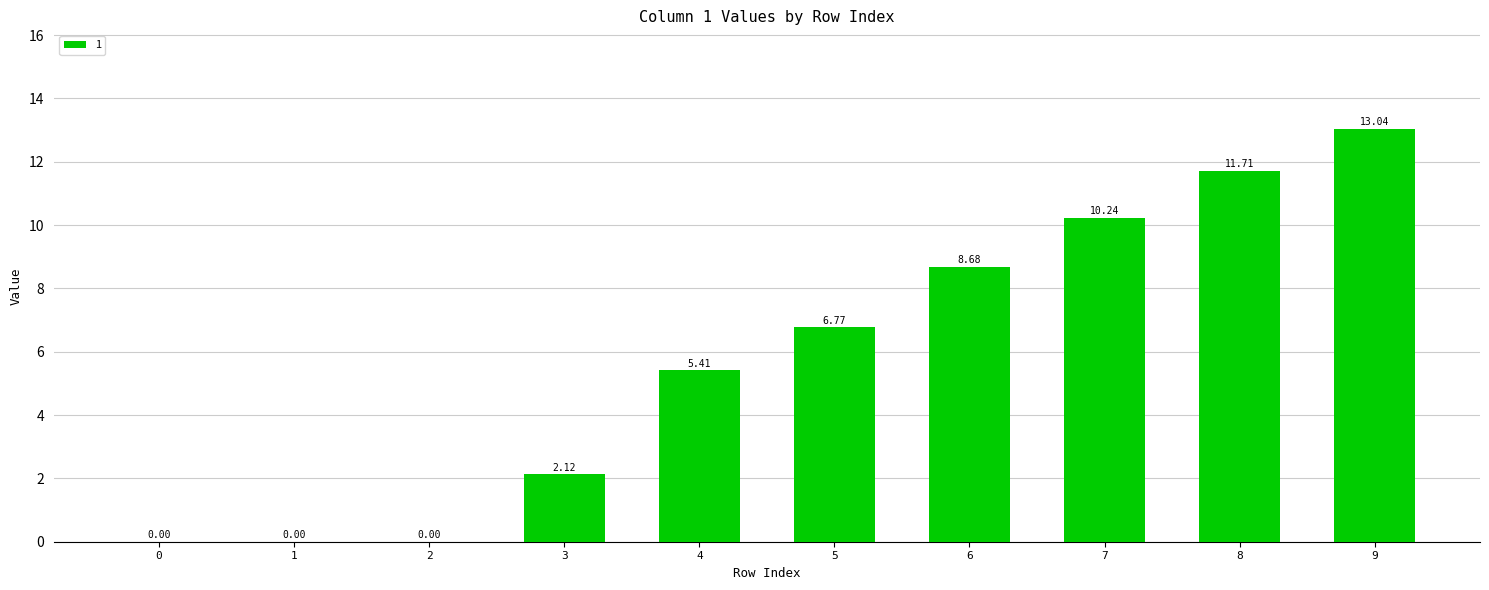

What is the sum of all values?

58.0